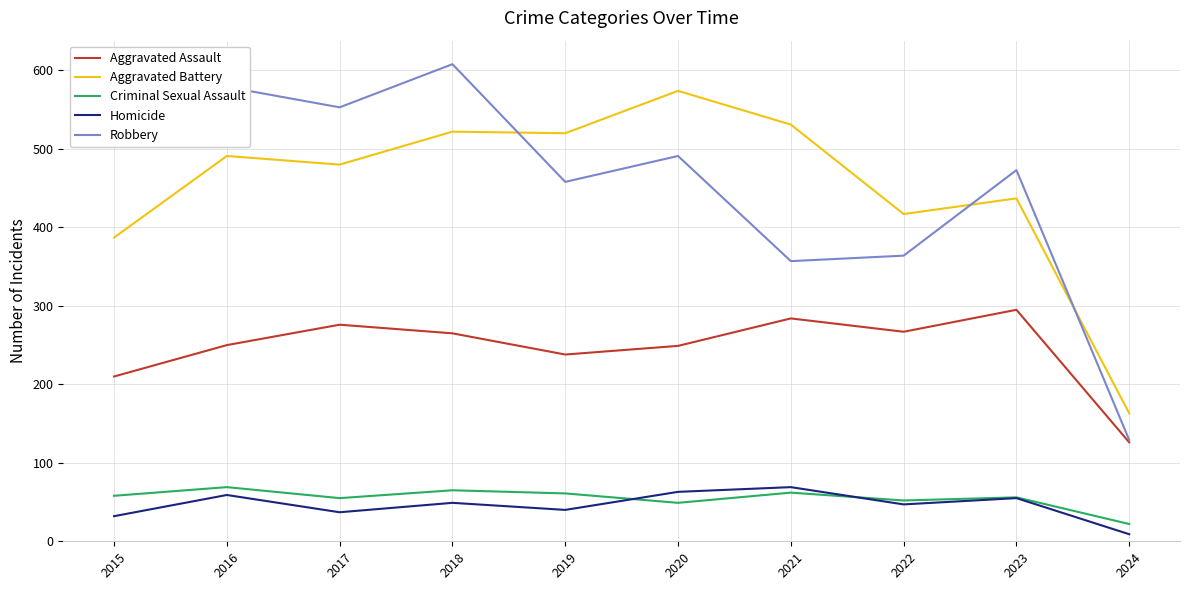

True or false: Aggravated Assault has more than 1 interior local peaks.

True